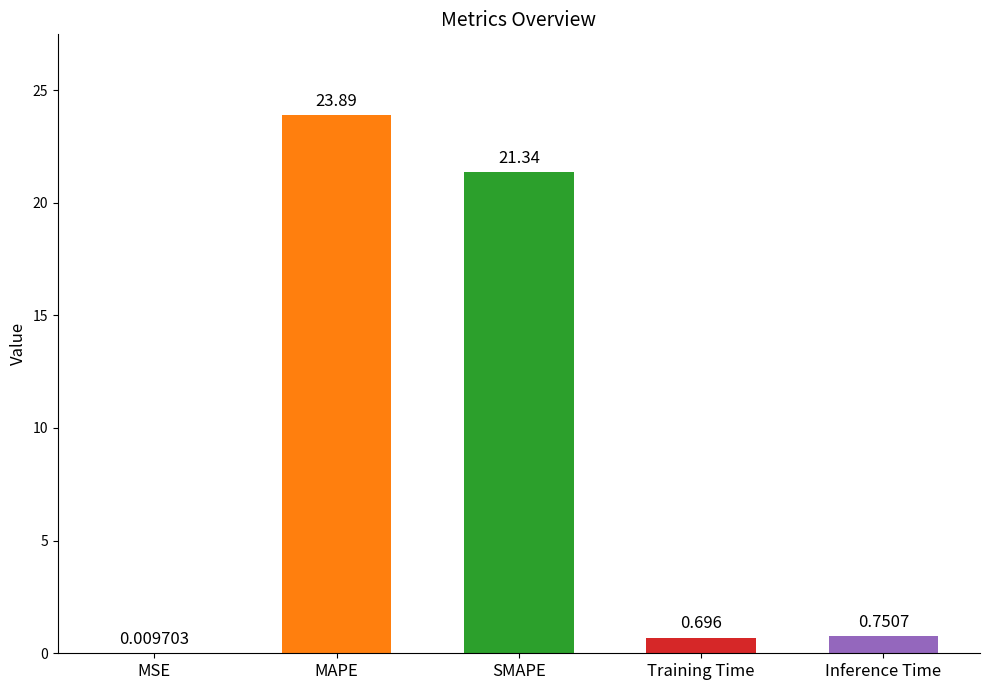

At which label is the value closest to 11?

Inference Time